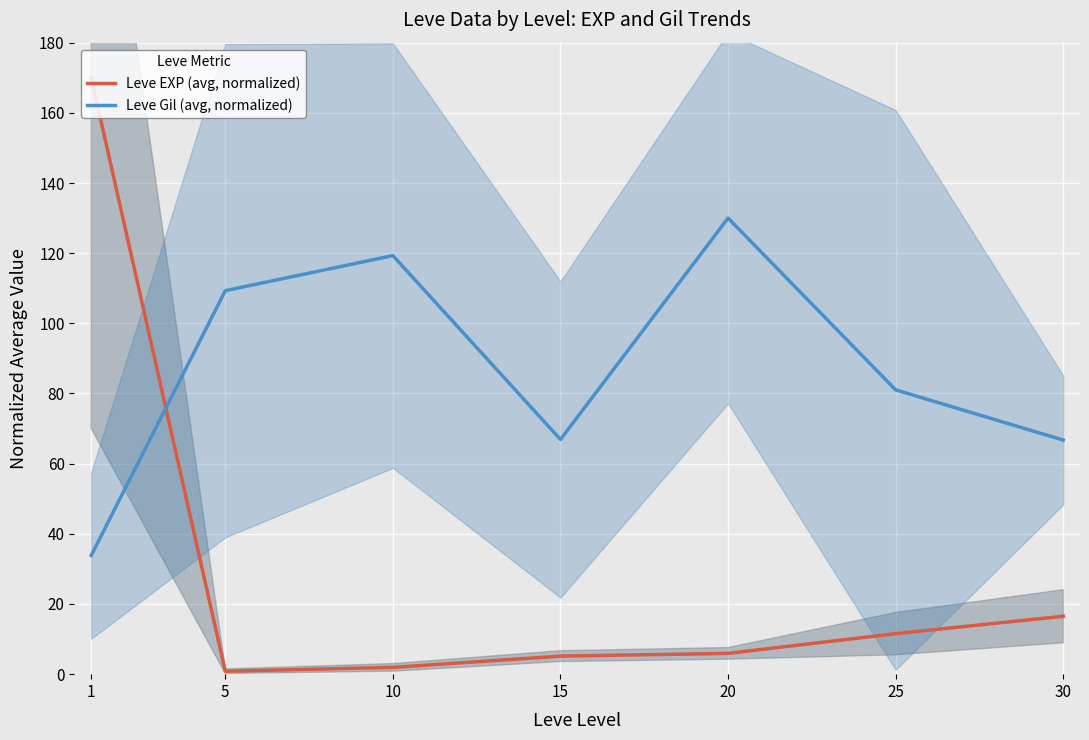

What are all the series names shown in the legend?

Leve EXP (avg, normalized), Leve Gil (avg, normalized)